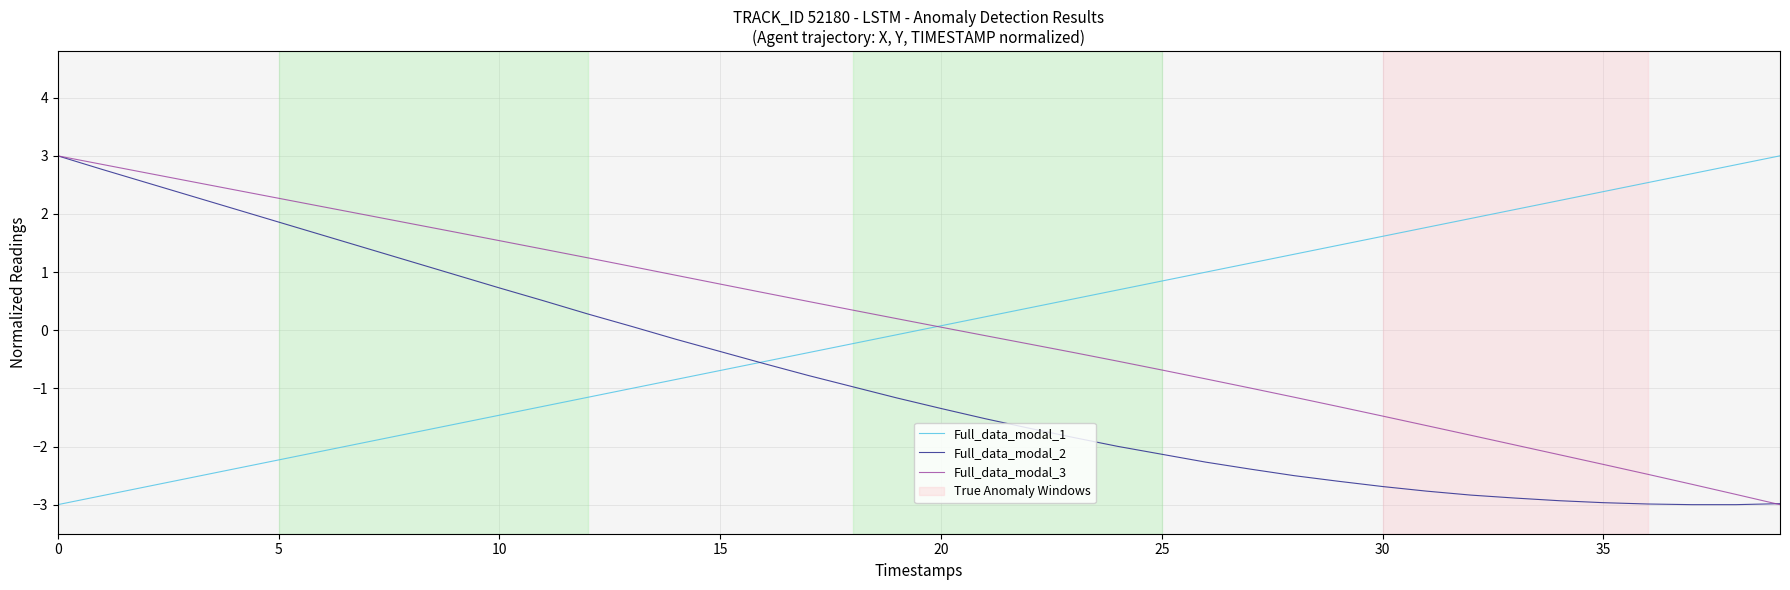

What is the smallest value displayed?

-3.0